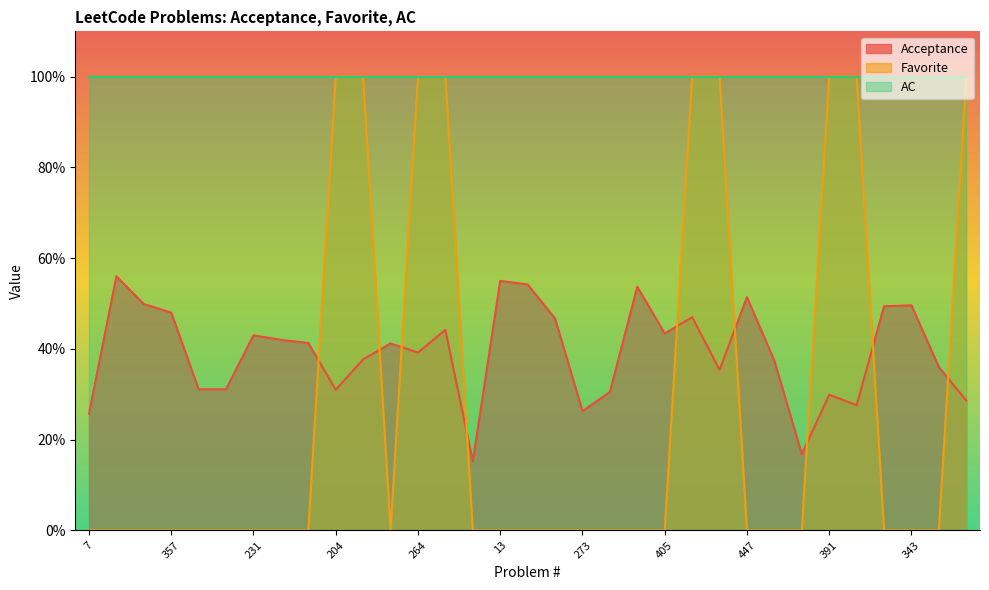

How many times do Favorite and Acceptance cross each other?

9